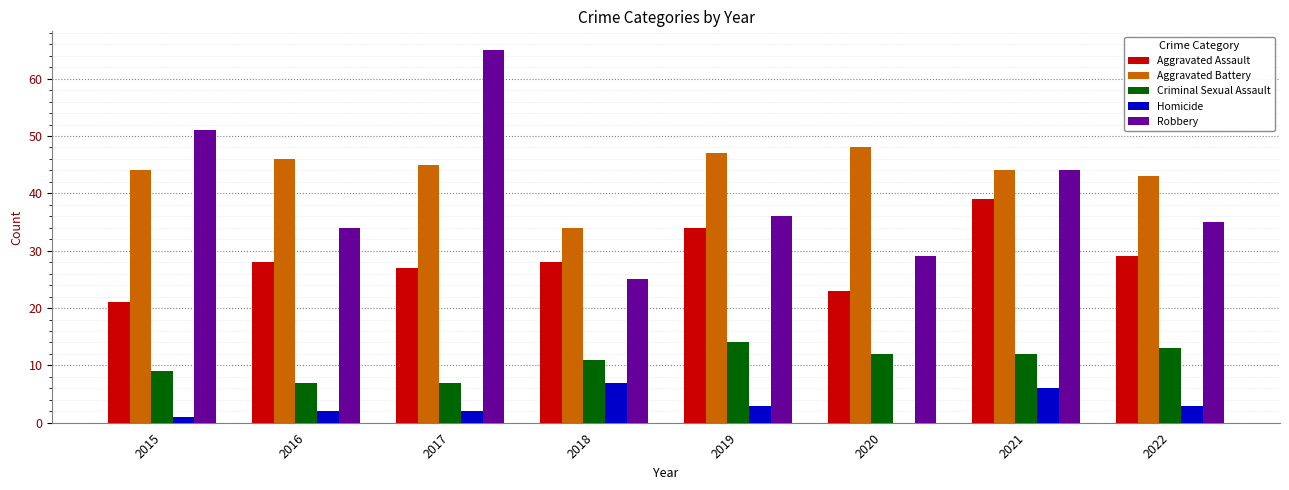

Which series changed the most between 2015 and 2022?

Robbery